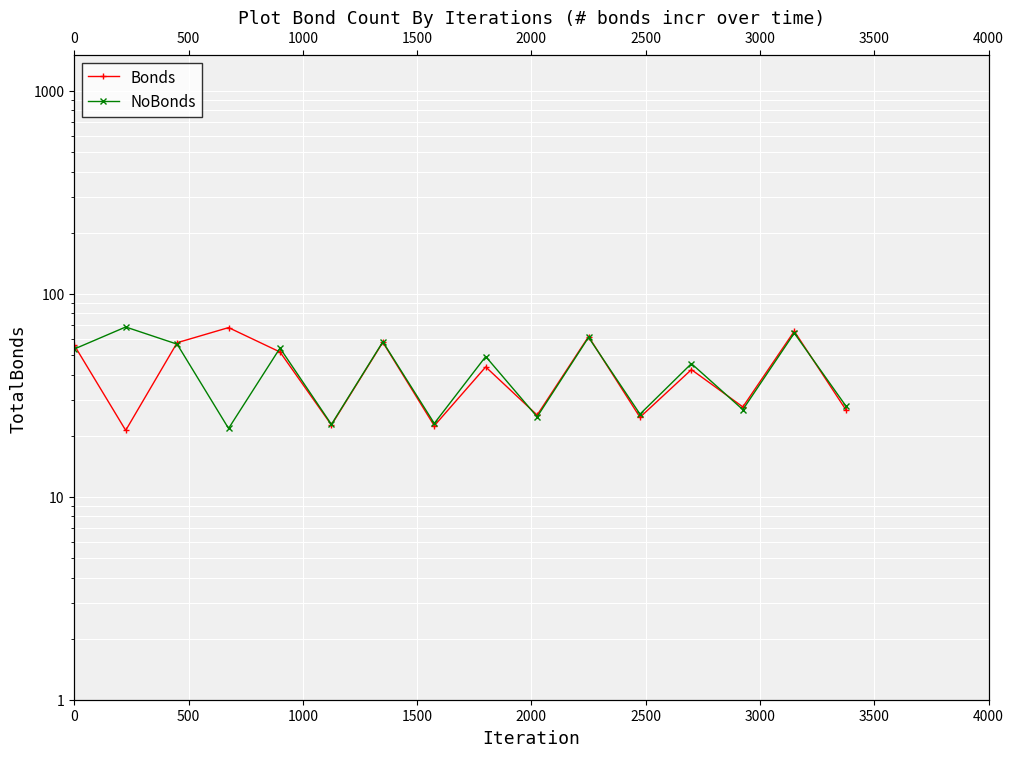

Which series has the widest spread of values?

Bonds